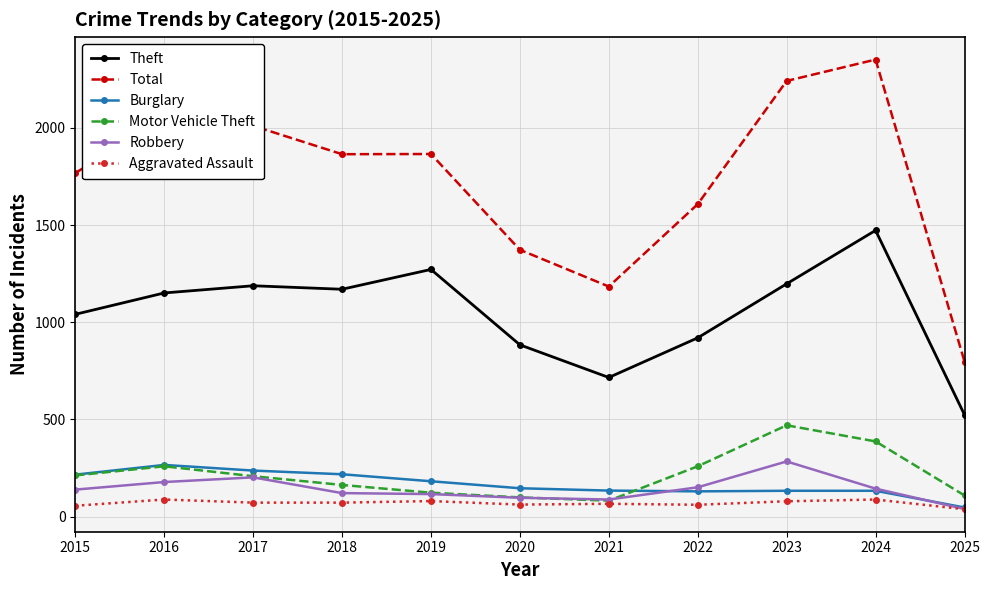

Read the Total value at 2015.

1768